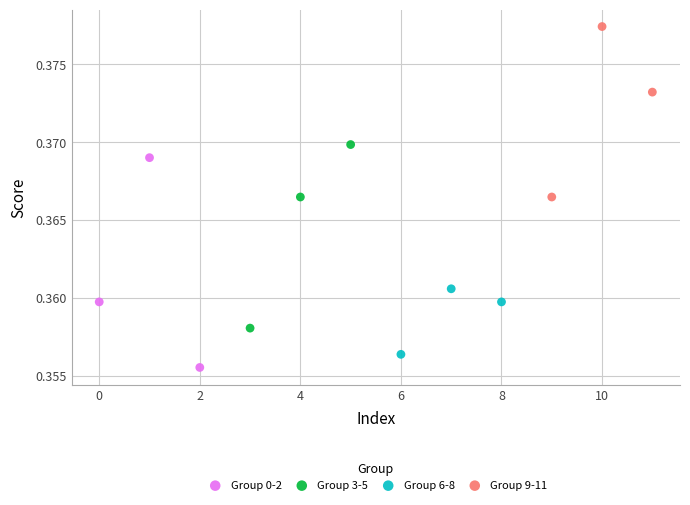

Which series reaches the maximum Y coordinate?

Group 9-11